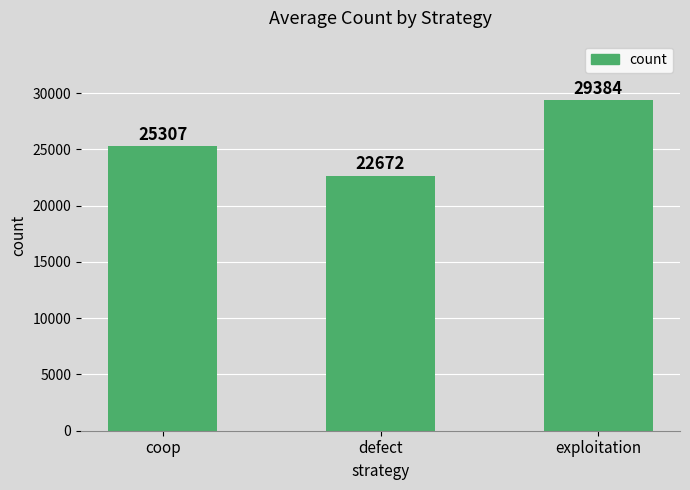

Reading left to right, list all the values displayed in this chart.

coop=25307	defect=22672	exploitation=29384